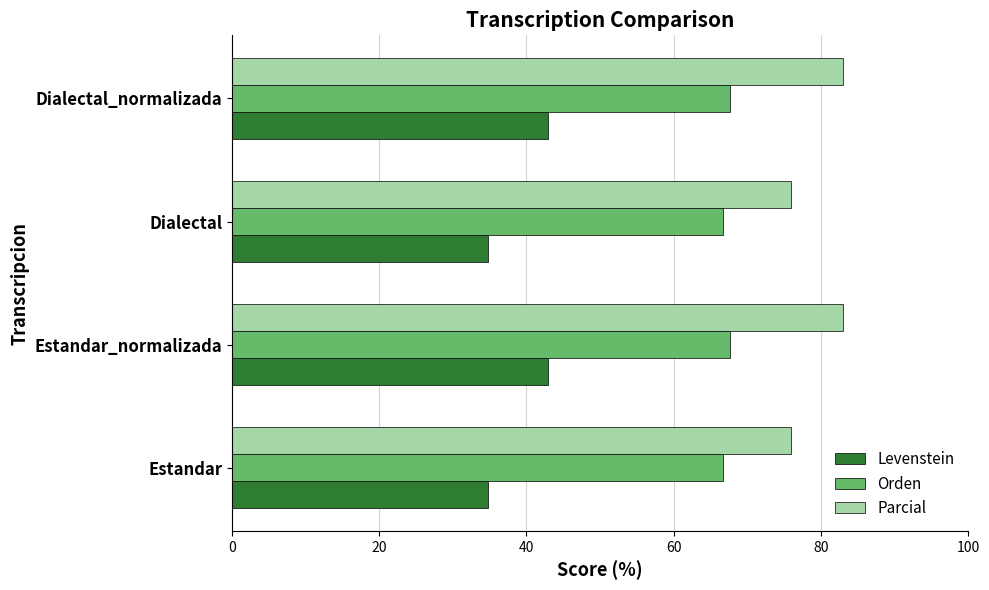

How many Orden values are between 66 and 67?

2